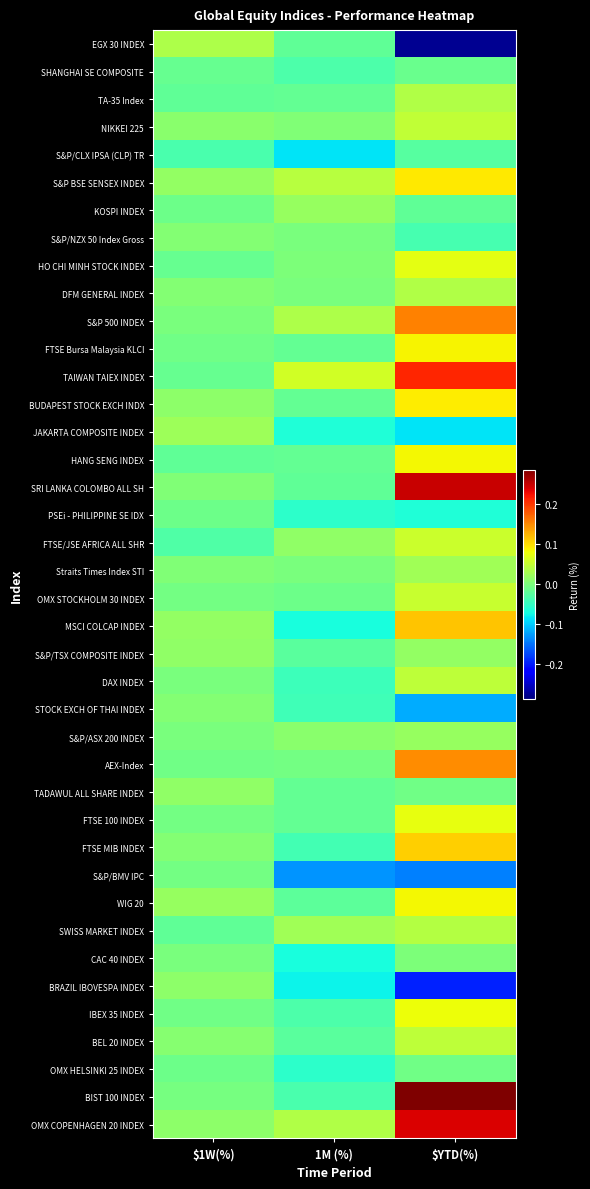

At how many categories does at least one series exceed 0?

3